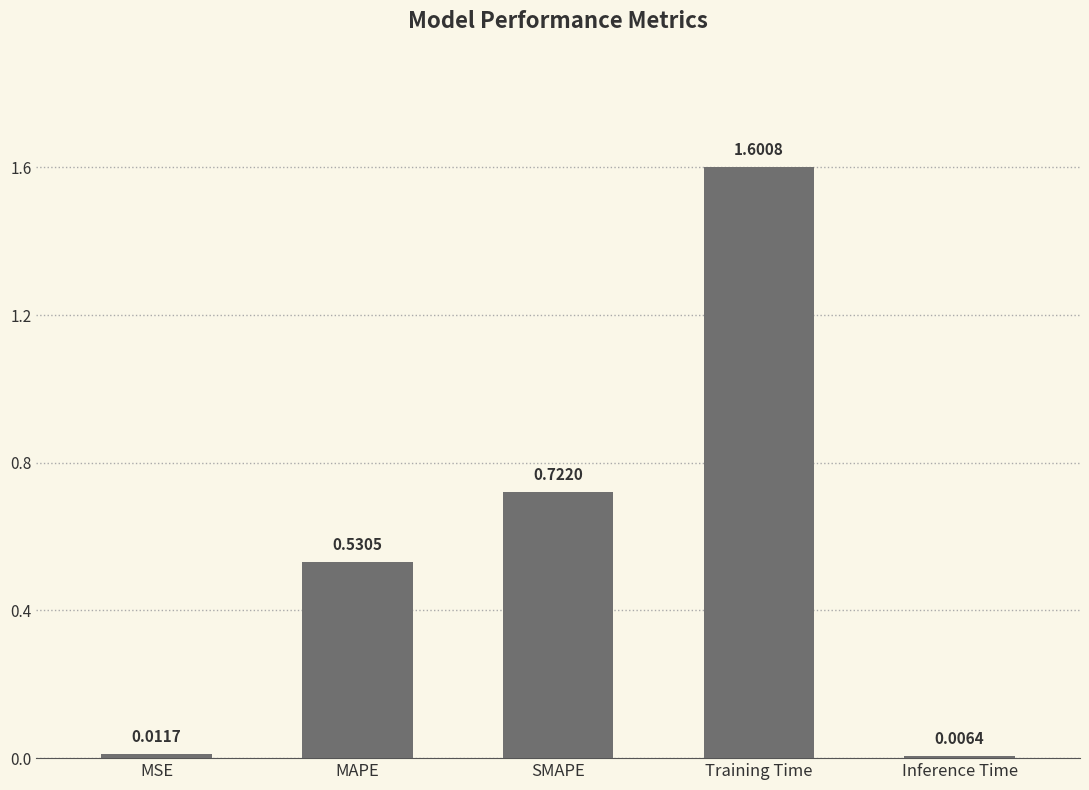

Rank the categories by value from highest to lowest.

Training Time, SMAPE, MAPE, MSE, Inference Time